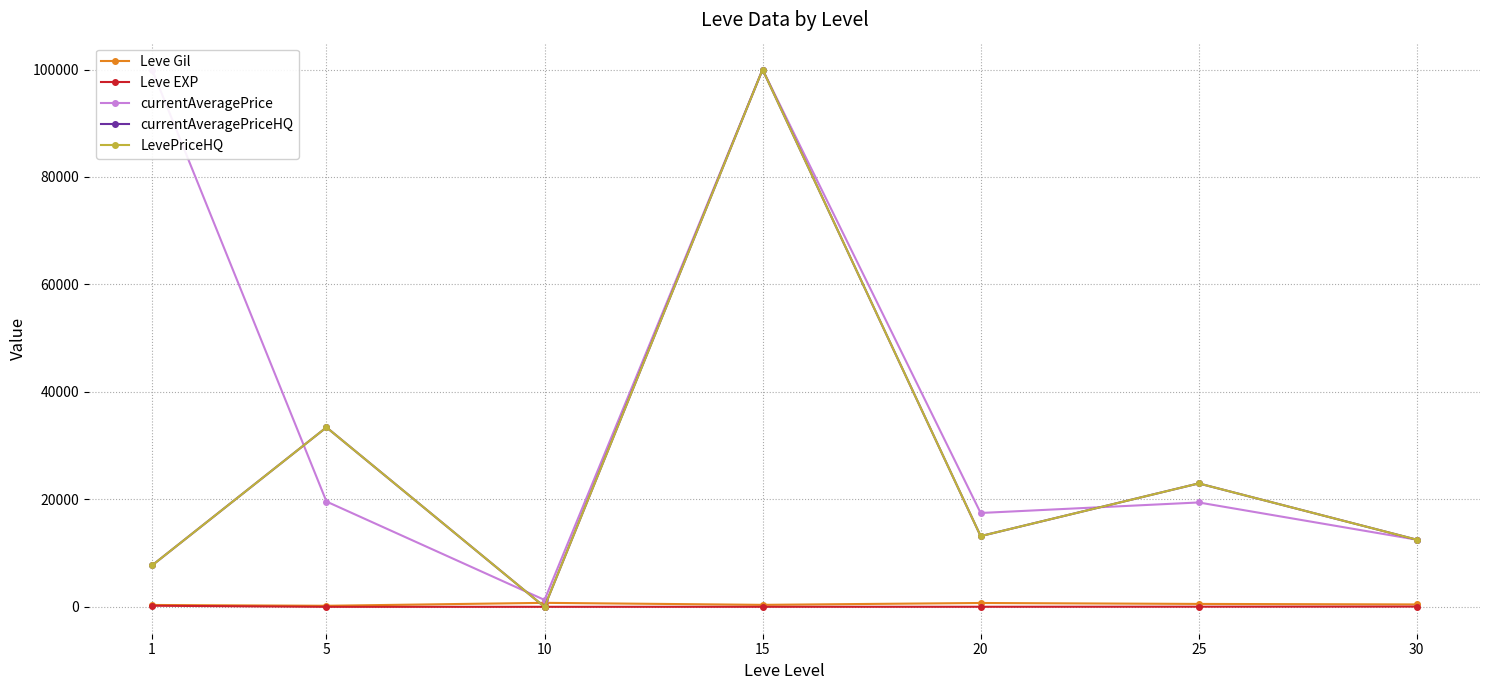

How many data points in currentAveragePriceHQ are less than 13166?

3